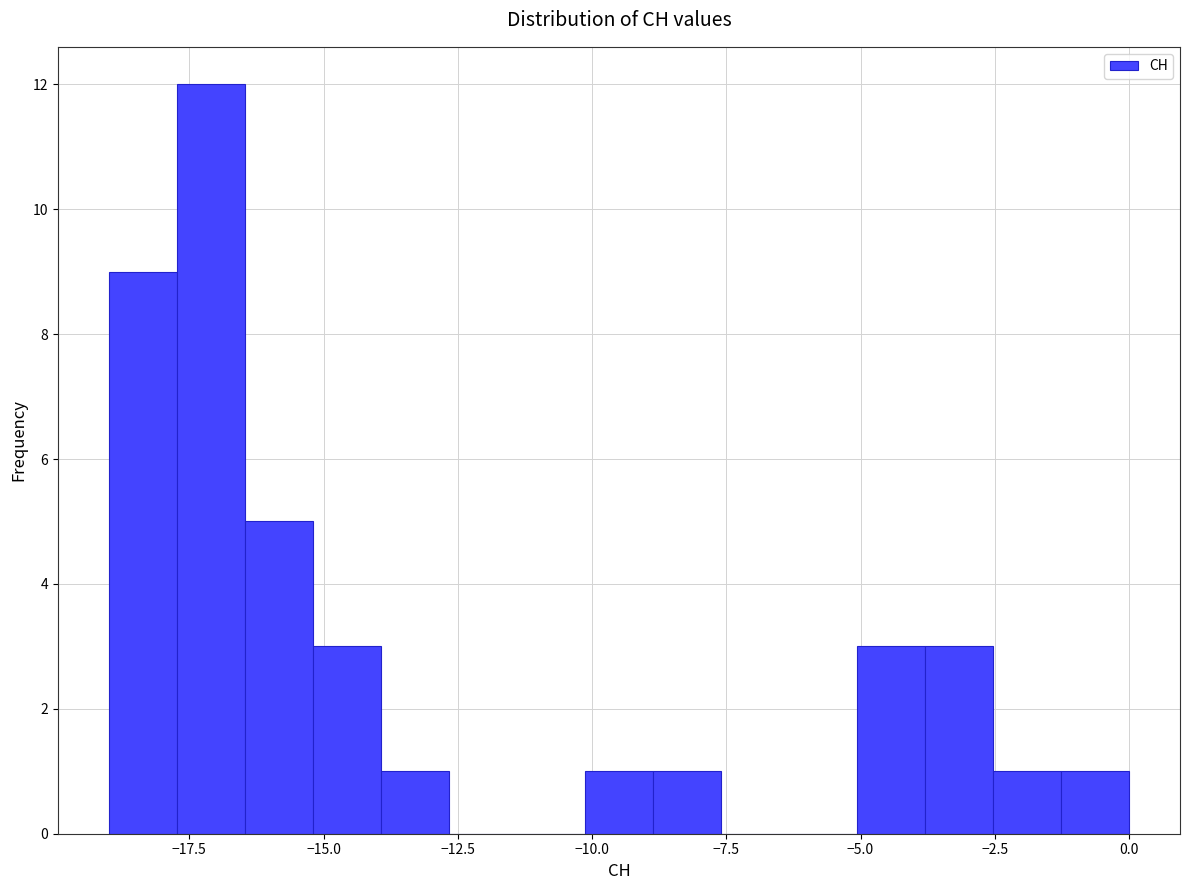

Read against the x-axis, roughly where is the centre of the tallest bar?

-17.0